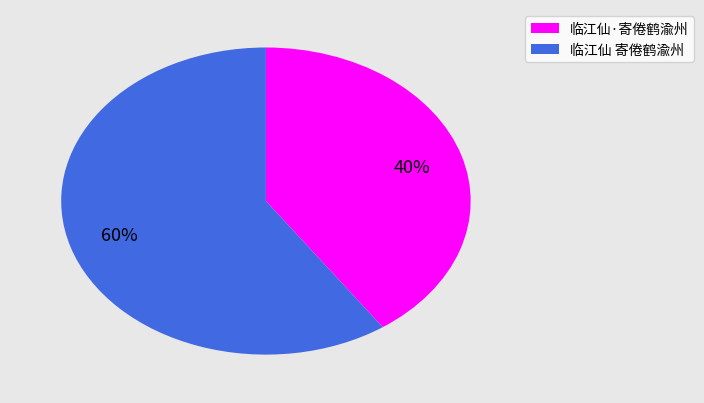

Which slice is the smallest?

临江仙·寄倦鹤渝州